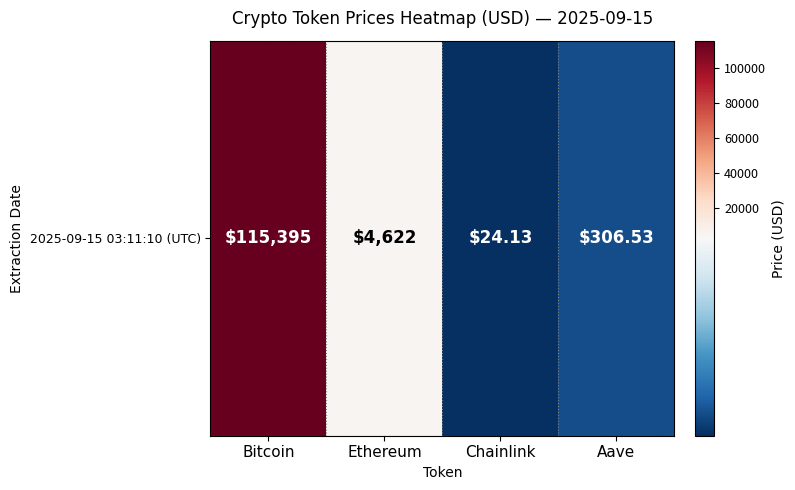

What is the change in value from Bitcoin to Aave?

-115088.5